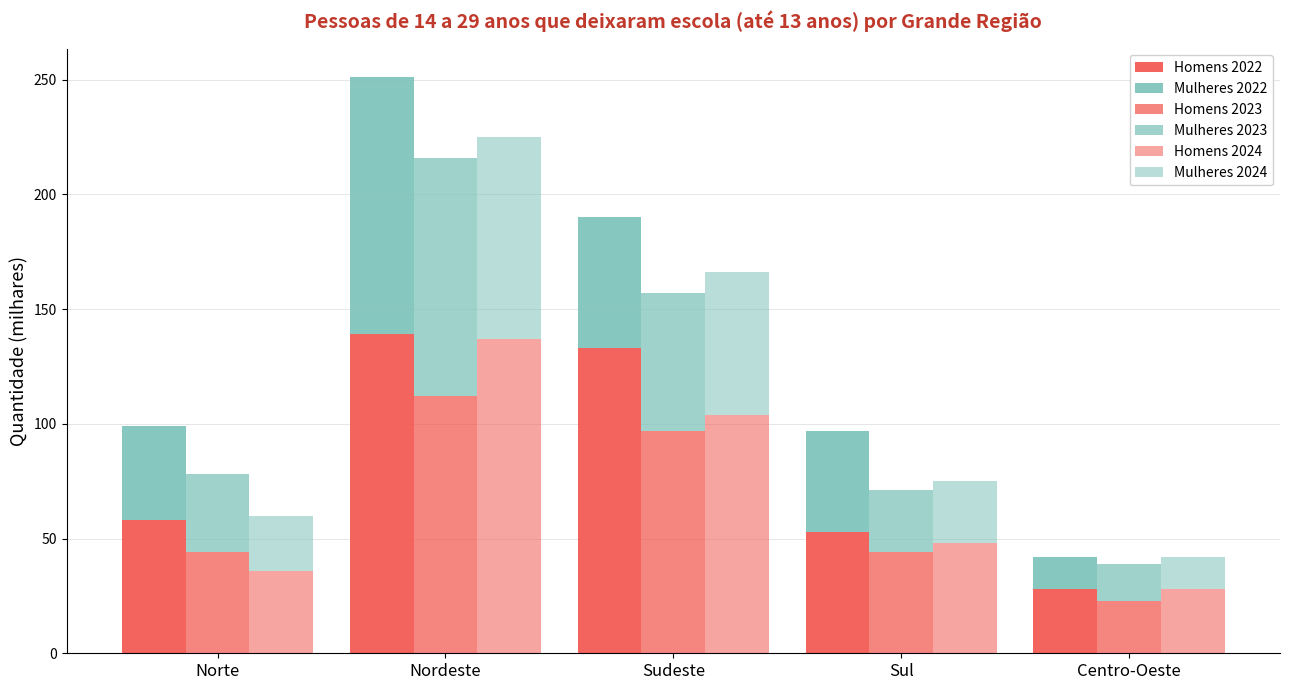

List the labels in order of Homens 2023 value, smallest first.

Centro-Oeste, Norte, Sul, Sudeste, Nordeste